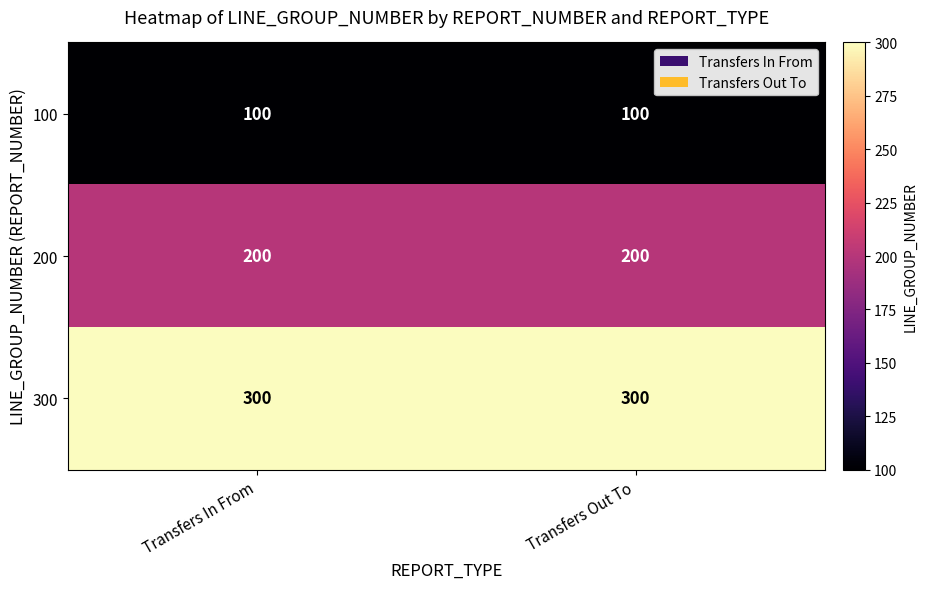

What is the minimum value for 200?

200